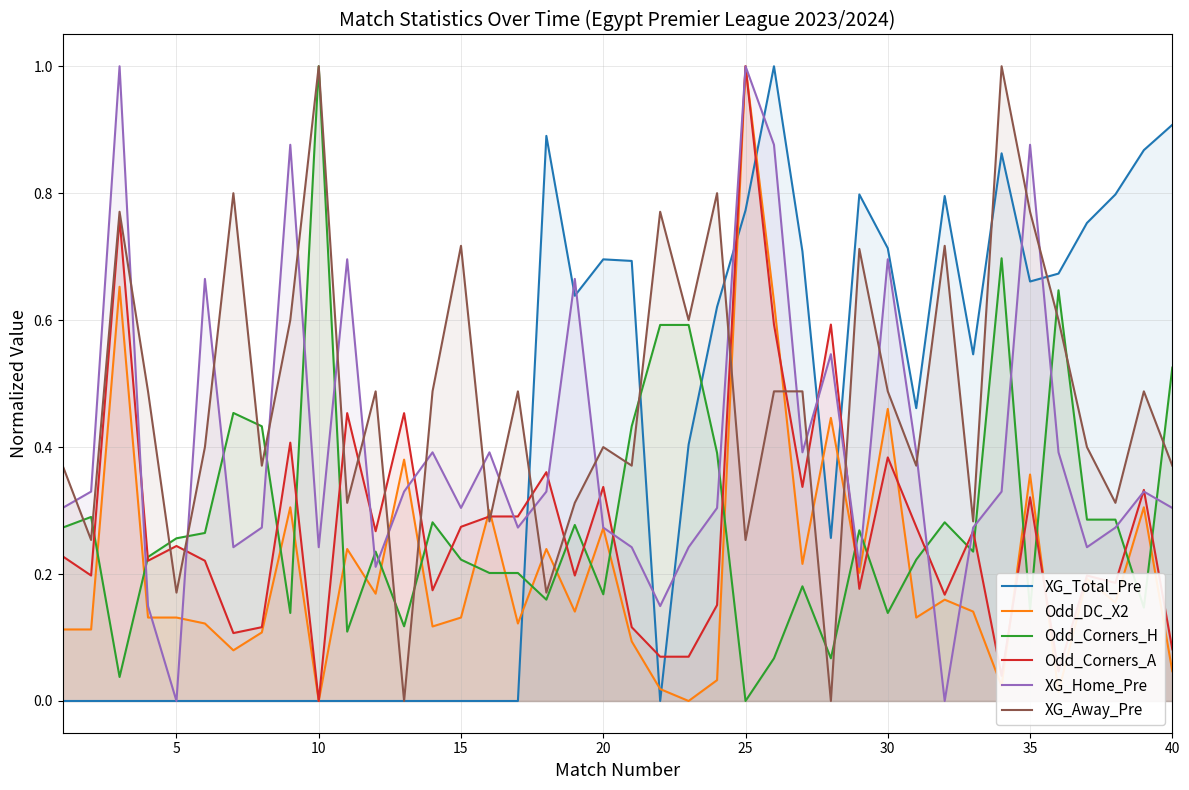

True or false: XG_Away_Pre and Odd_DC_X2 cross at least once.

True